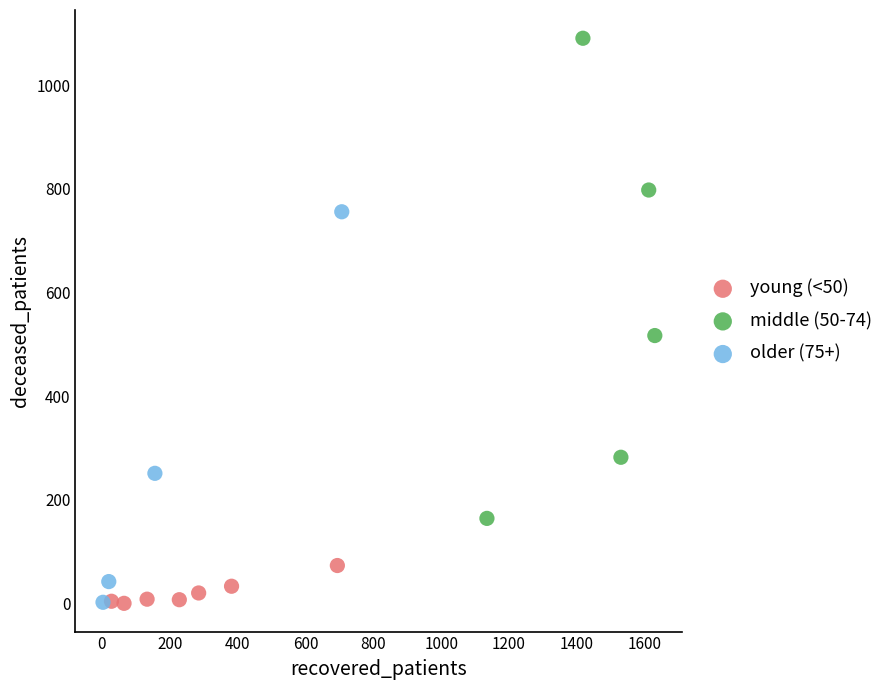

Which series reaches the maximum Y coordinate?

middle (50-74)